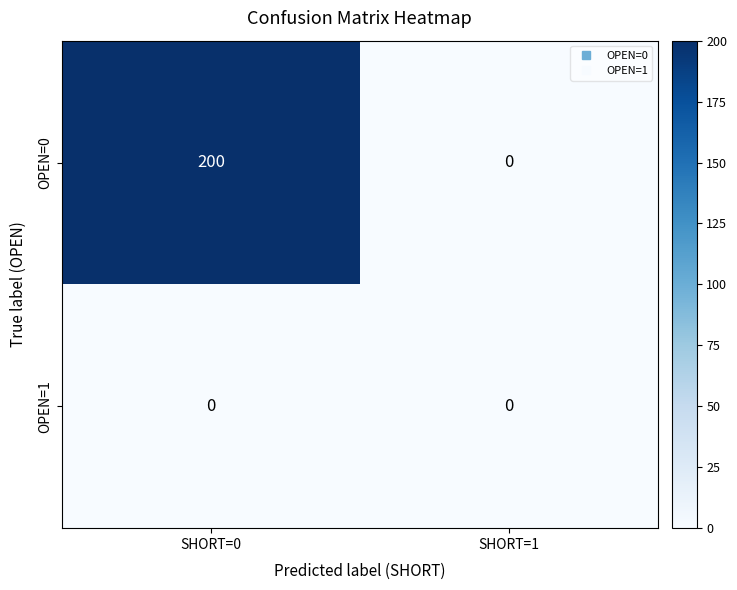

Which series changed the most between SHORT=0 and SHORT=1?

OPEN=0